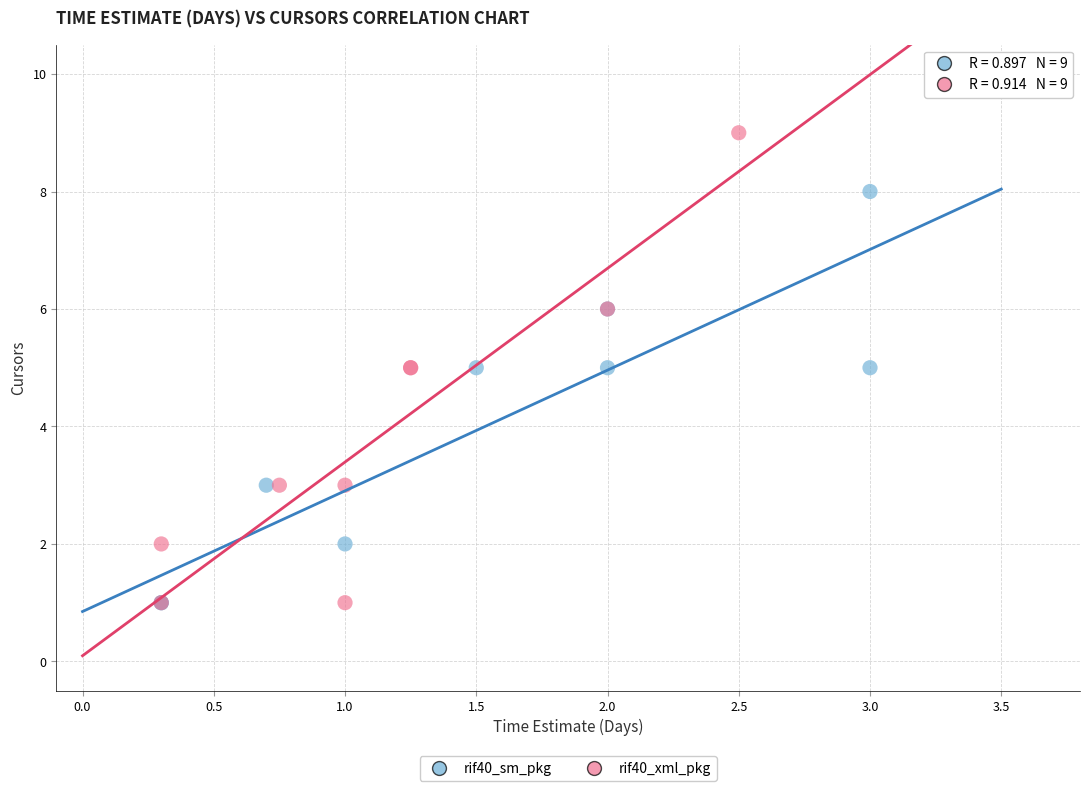

Which series has the widest spread of Y values?

rif40_xml_pkg